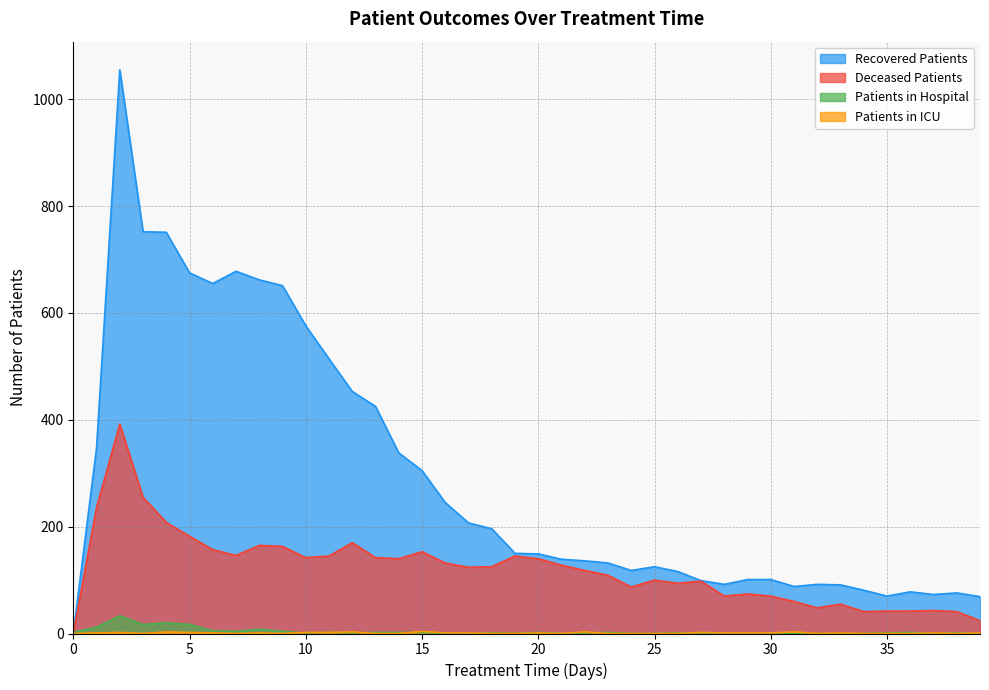

How many interior local peaks does the patients_in_hospital series have?

9